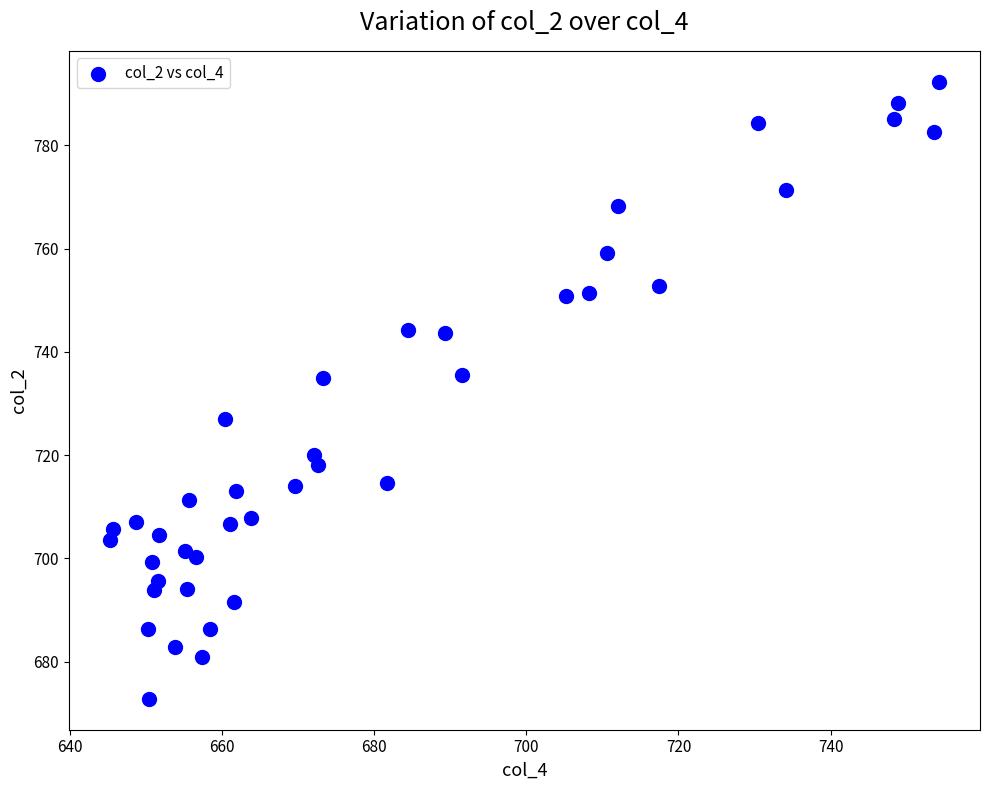

What is the range of Y values (max minus min)?

119.5